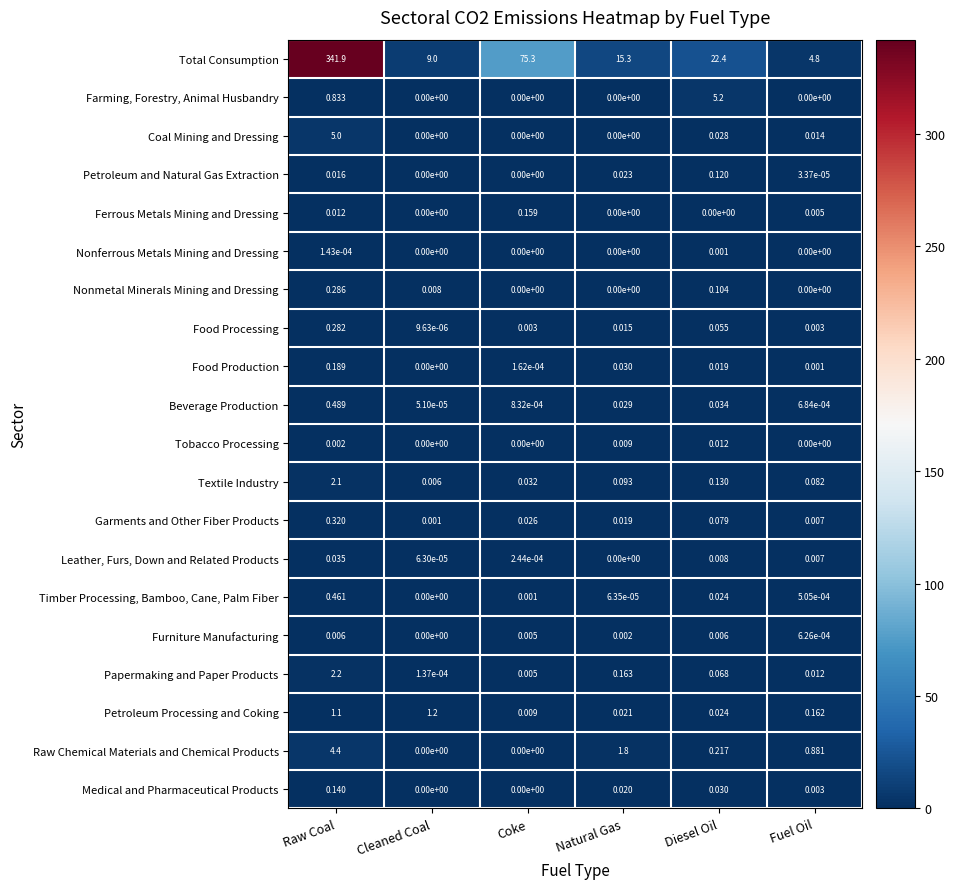

Where does the Total Consumption series first go above 22?

Raw Coal